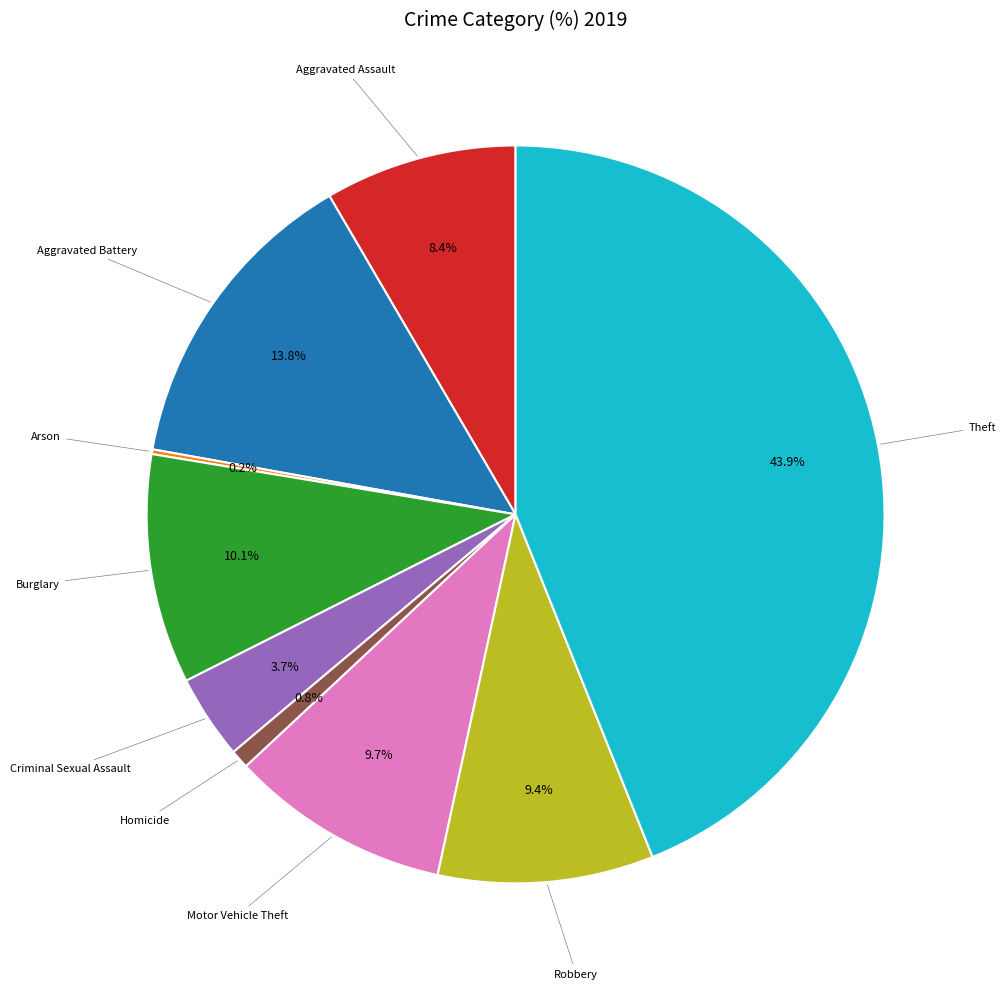

To the nearest percent, what is the average slice percentage?

11%